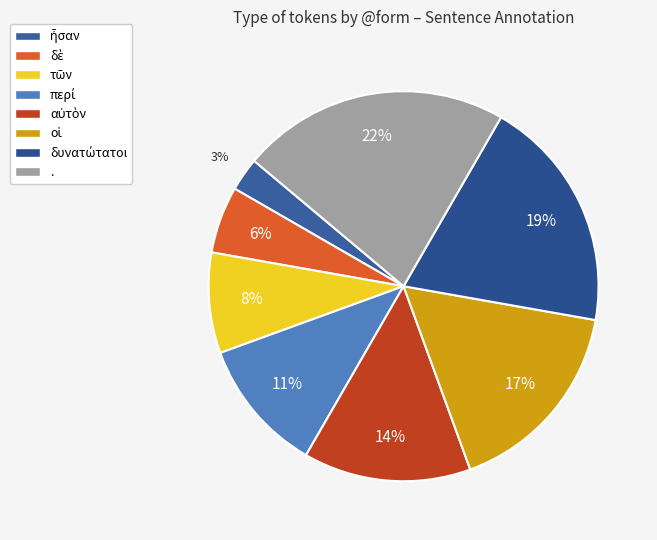

Does any single category account for the majority?

No